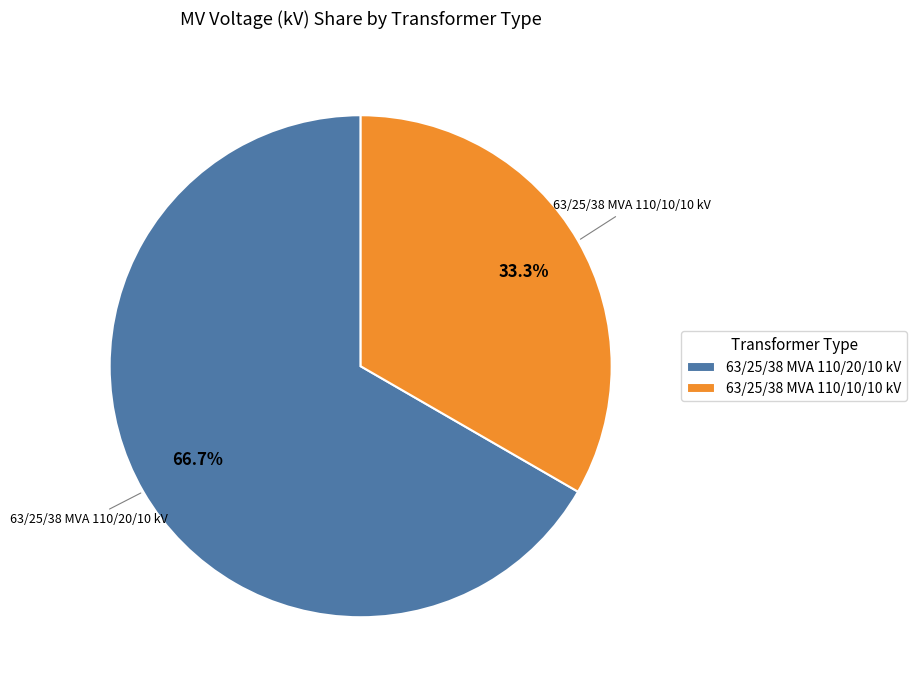

What is the ratio of the value at 63/25/38 MVA 110/10/10 kV to the value at 63/25/38 MVA 110/20/10 kV?

0.5